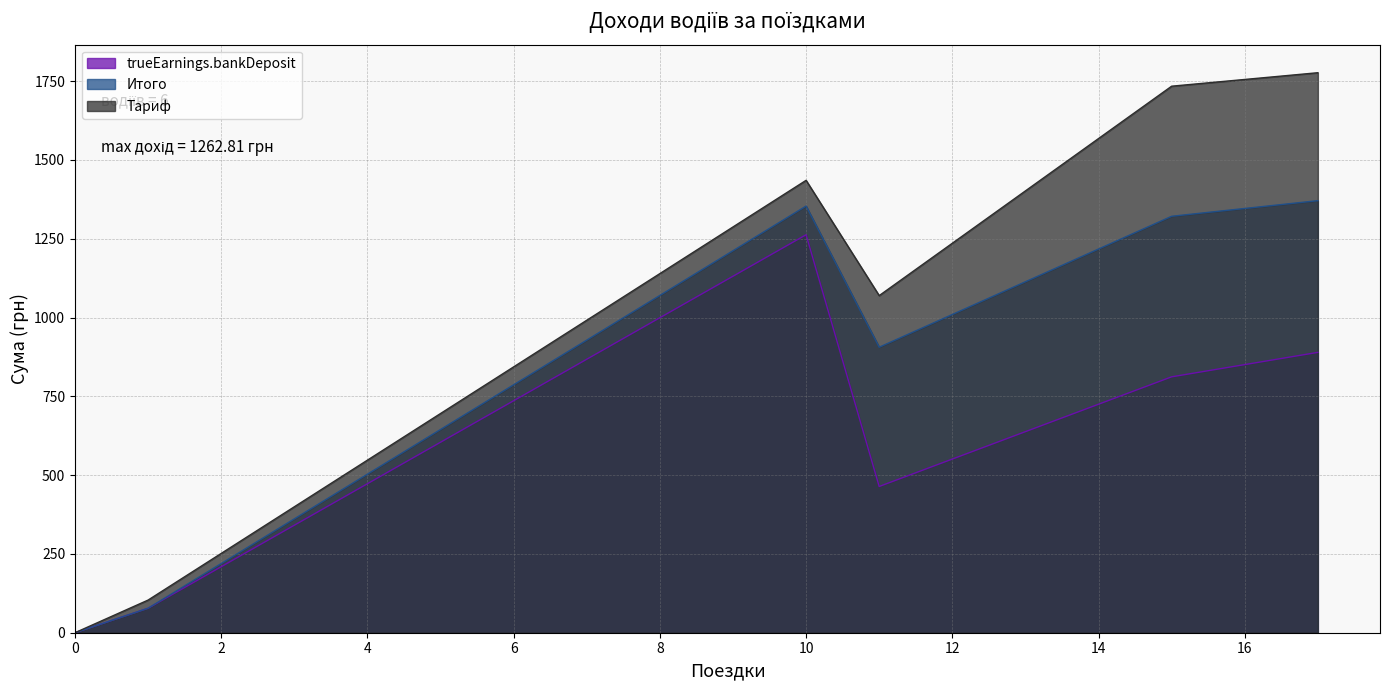

Rank the series by their average value, from lowest to highest.

trueEarnings.bankDeposit, Итого, Тариф